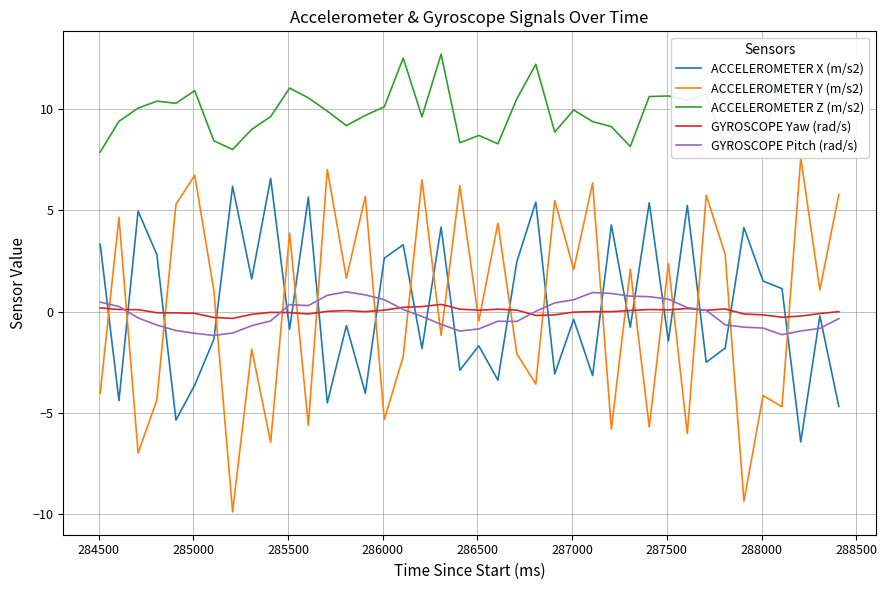

Count the number of categories in the chart.

40